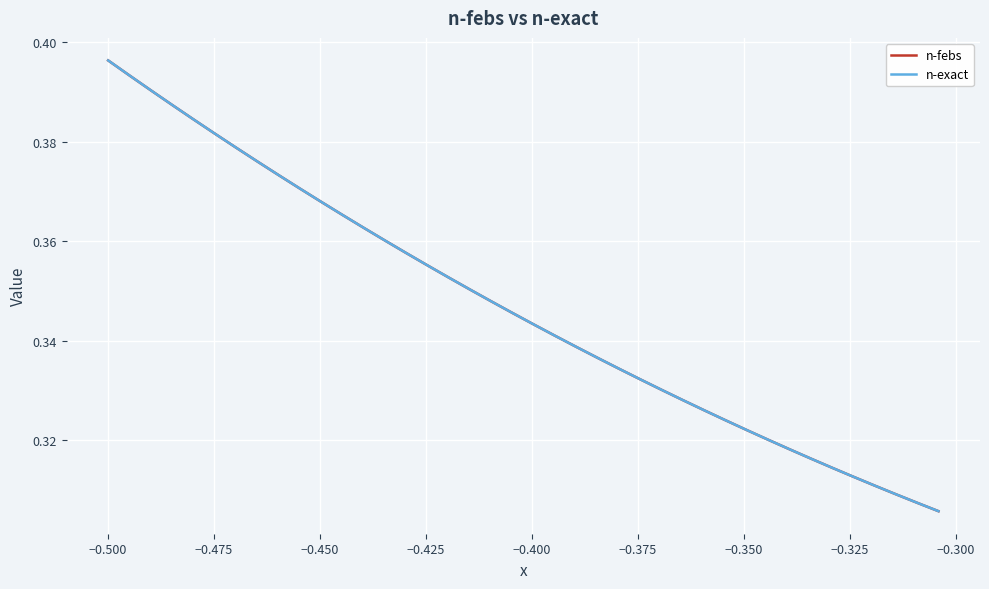

Which series has the widest spread of values?

n-exact